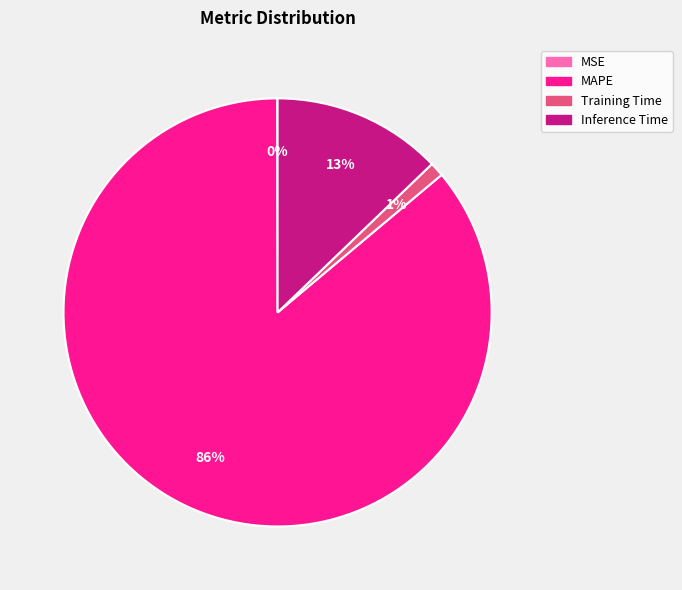

What is the largest slice in the pie chart?

MAPE